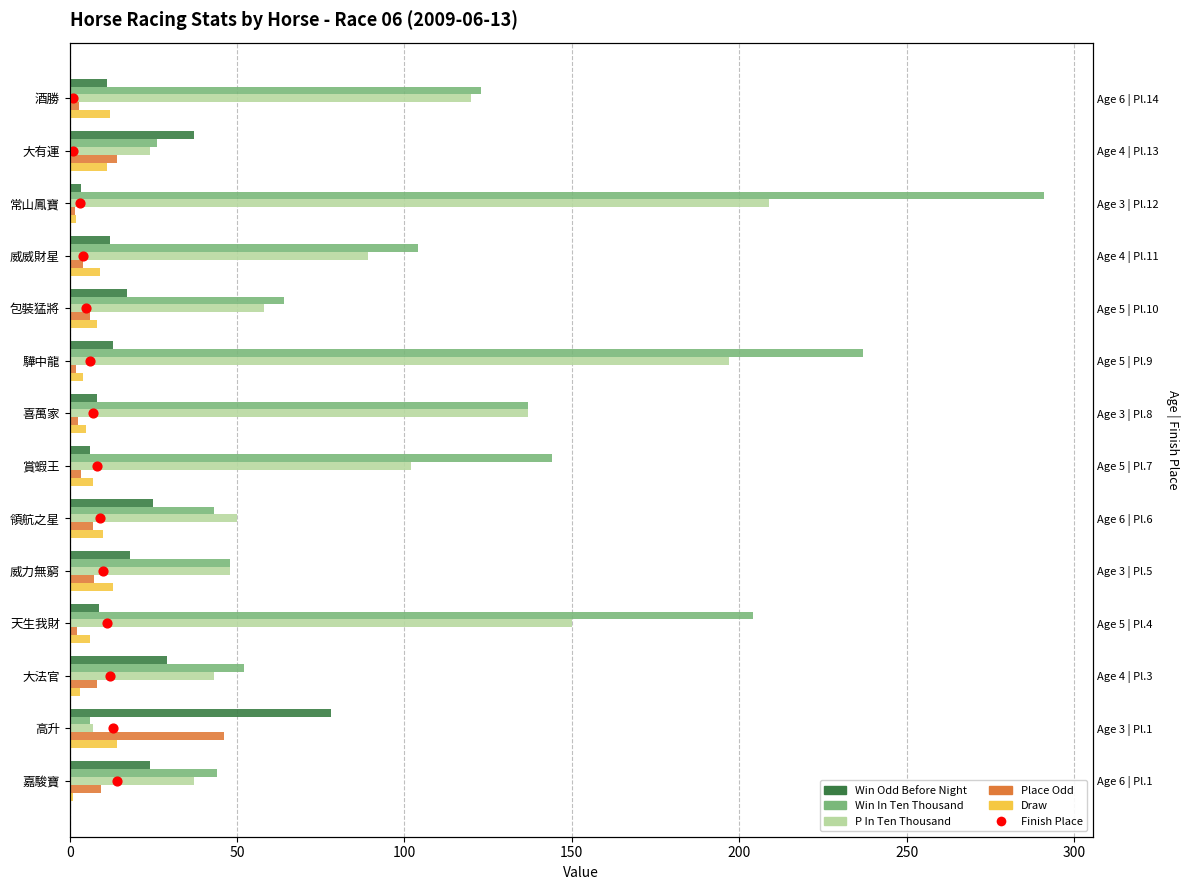

At how many categories does at least one series exceed 275?

1